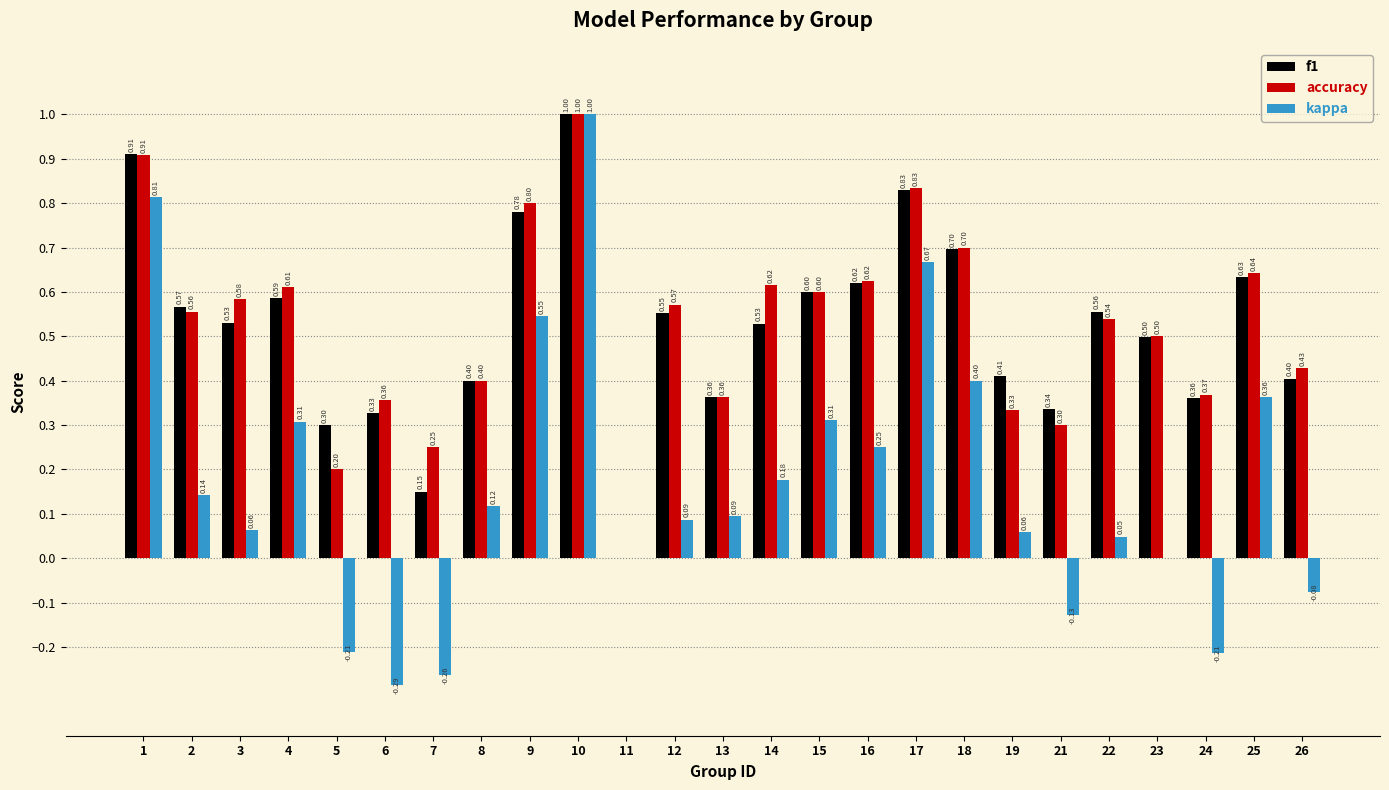

At which label is f1 closest to 0?

11